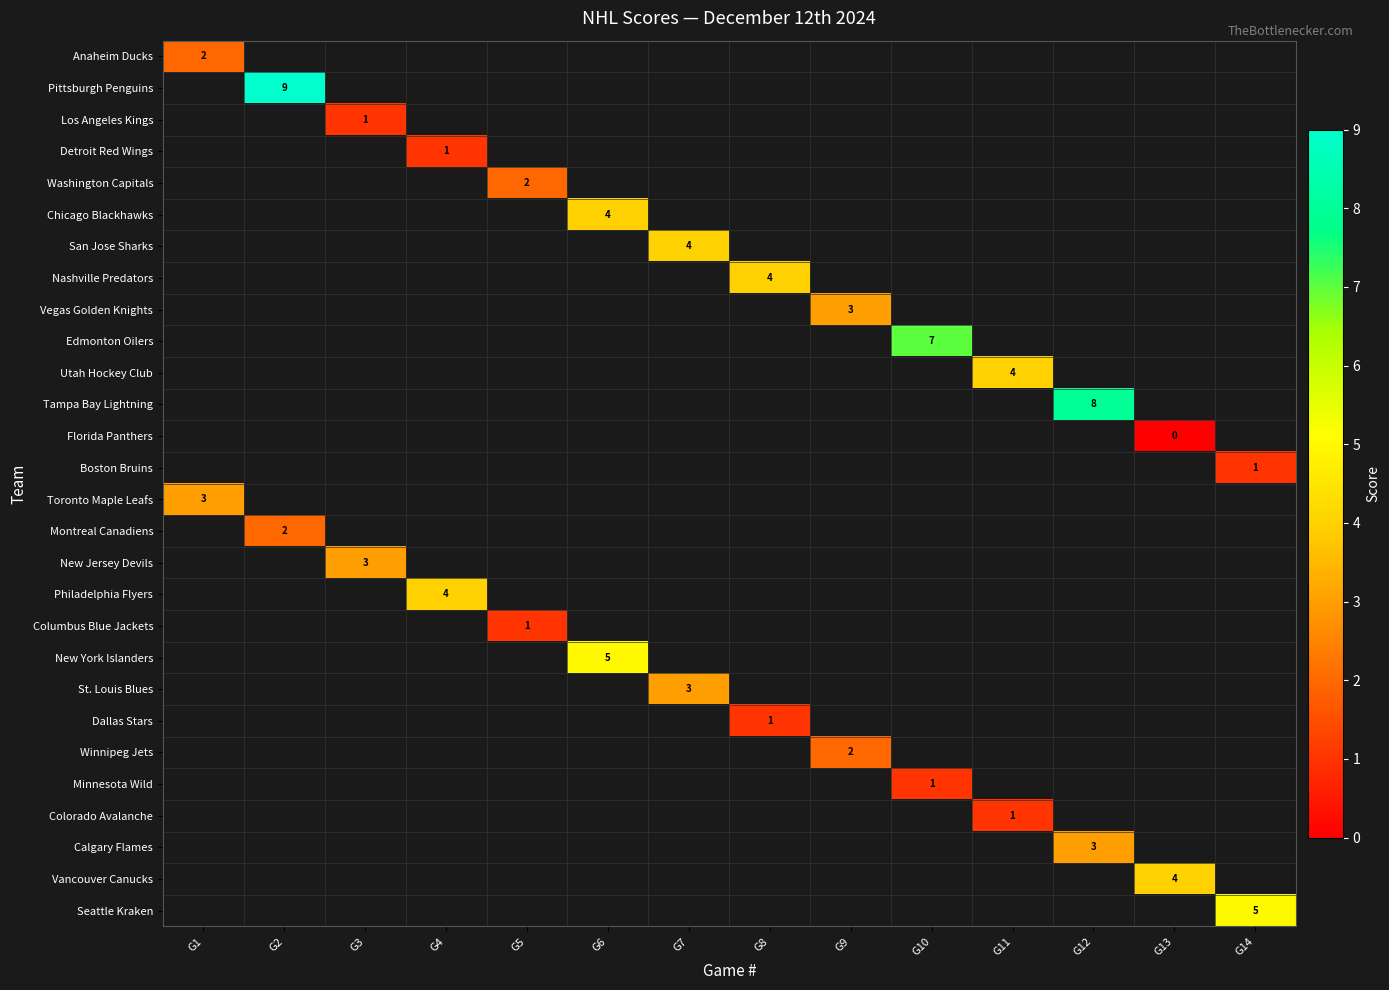

The value of Utah Hockey Club at G11 is 6. True or false?

False